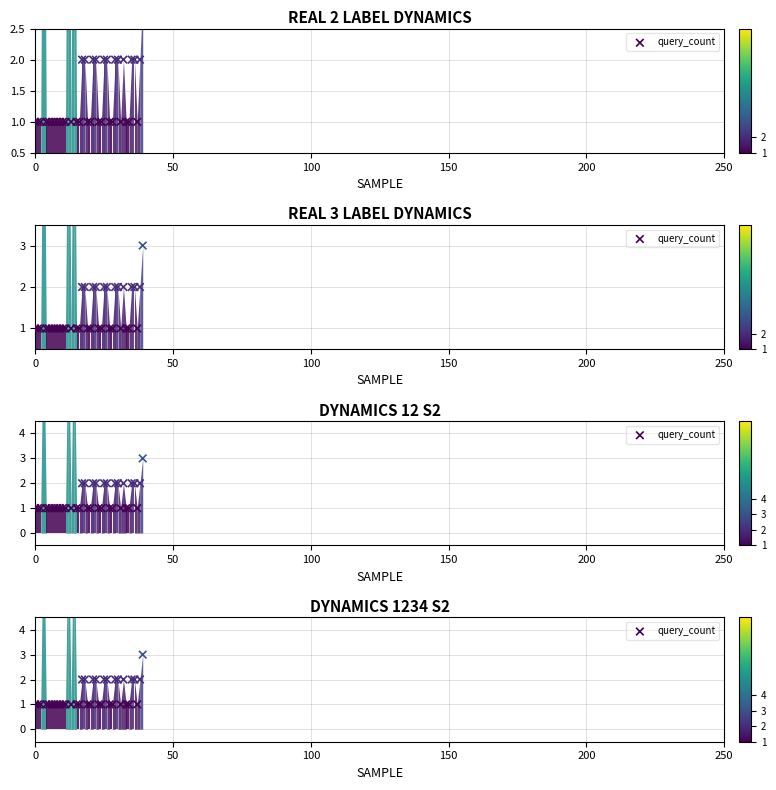

Approximately how many times larger is the value at 10 compared to 27?

1.0